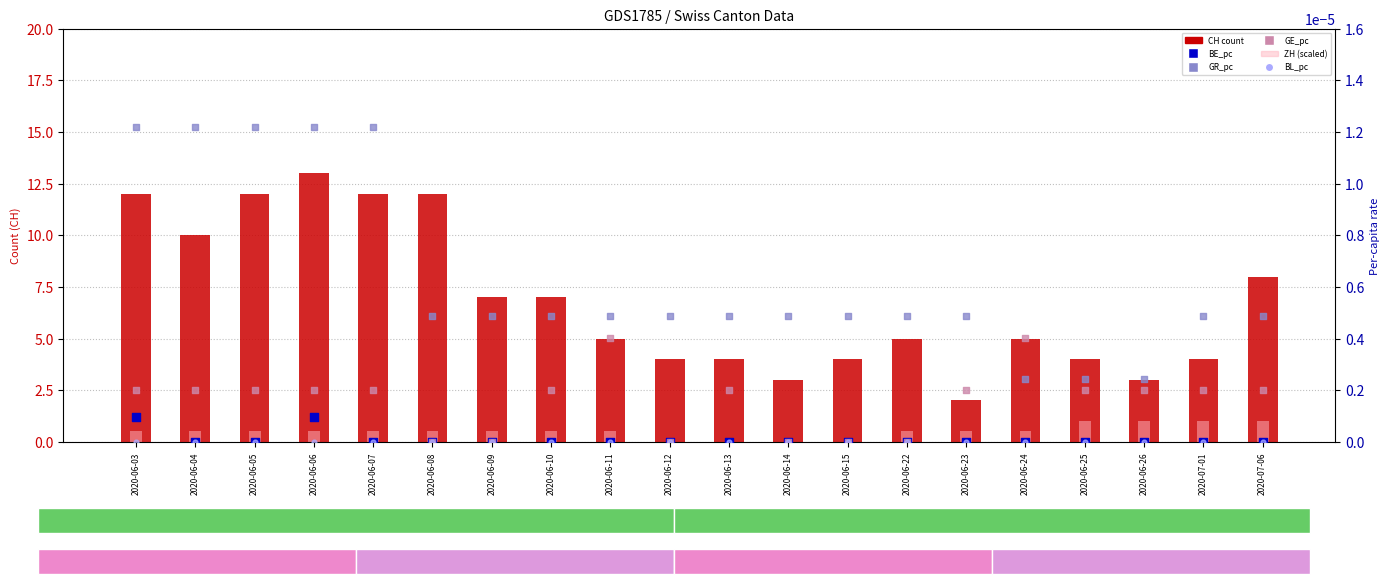

Which series reaches the maximum Y coordinate?

CH (count)